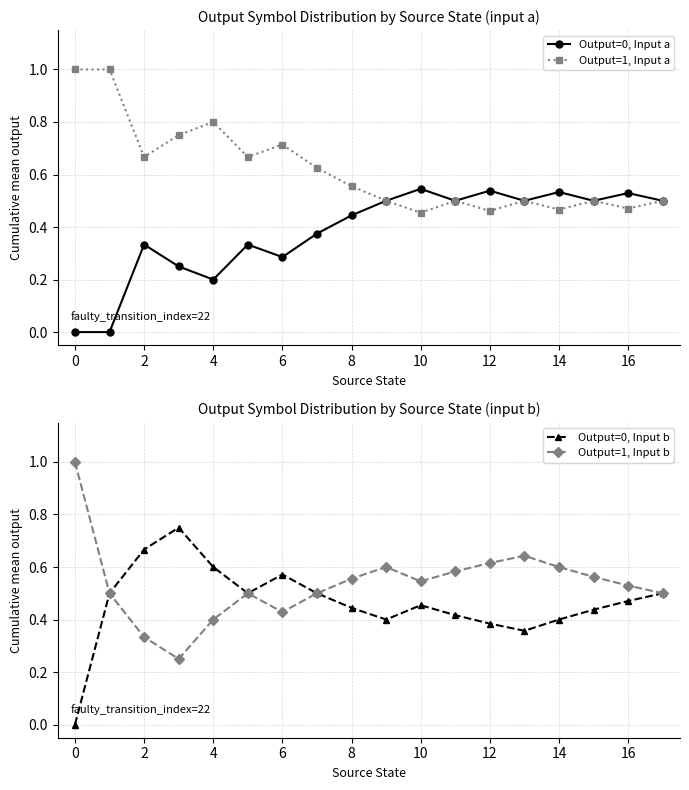

True or false: Output=1, Input a has more than 0 points higher than both neighbors.

True